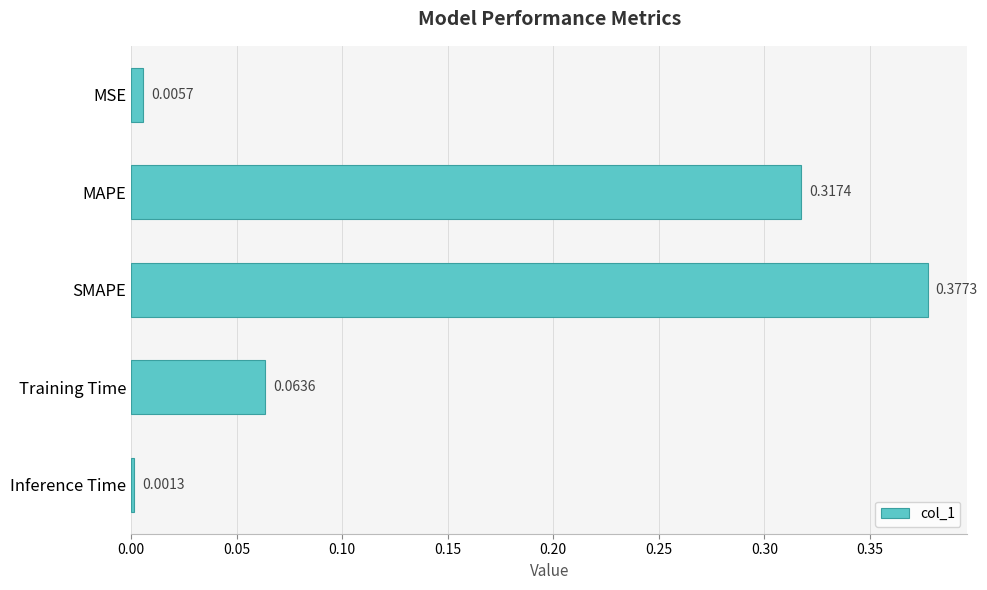

List the labels in order of value, smallest first.

Inference Time, MSE, Training Time, MAPE, SMAPE